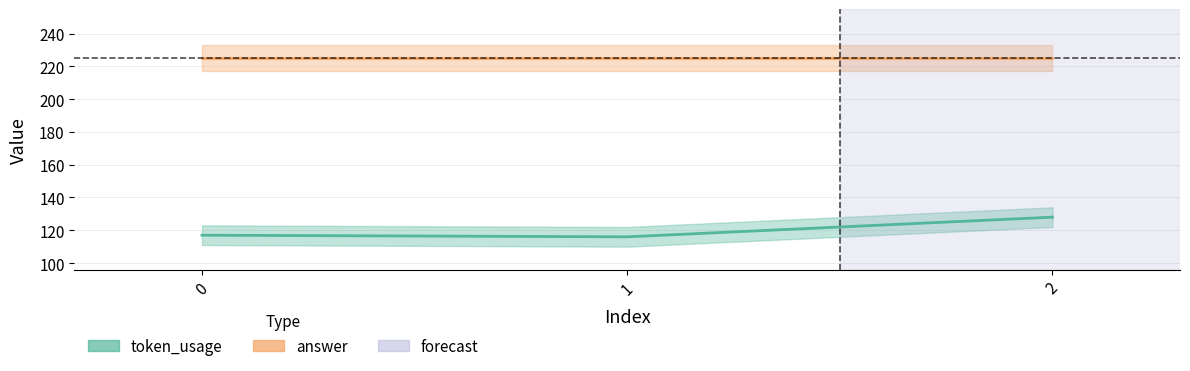

What is the difference between the values at 1 and 2?

12